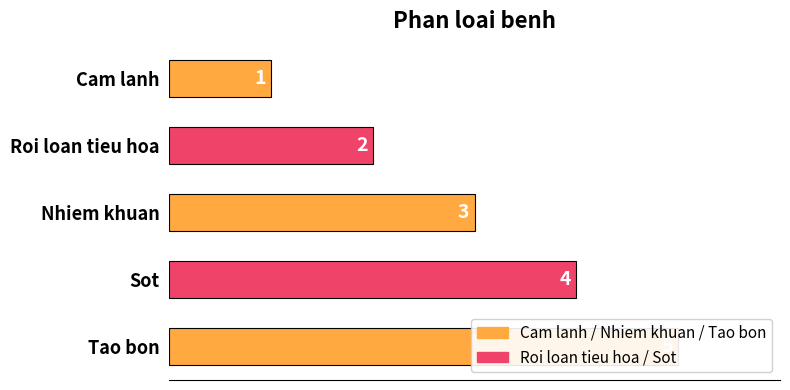

Reading left to right, extract all data points from this chart.

1	2	3	4	5